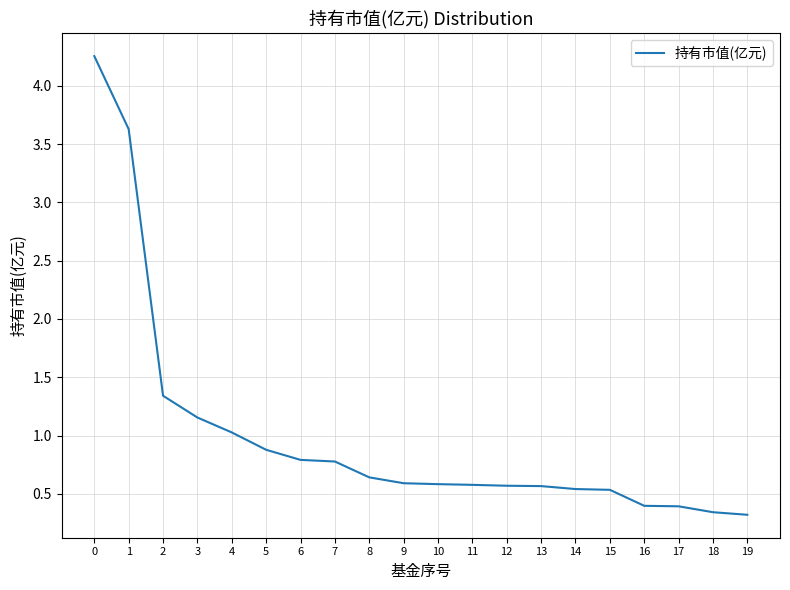

Read the value at 10.

0.6